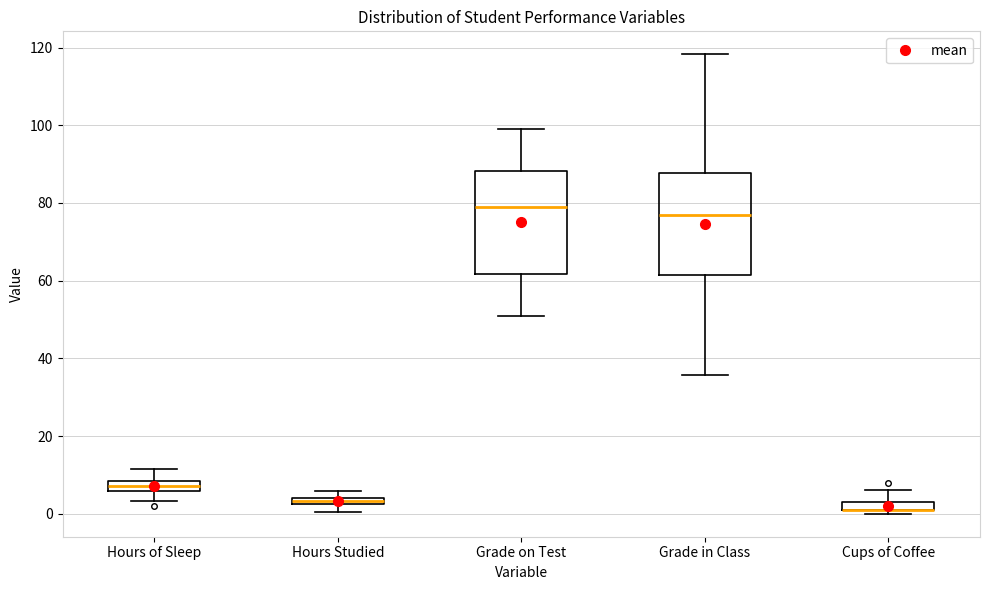

Where is the upper edge of the box for Grade on Test on the y-axis? The values are not printed on the chart, so give them approximately, as read against the axis.

88